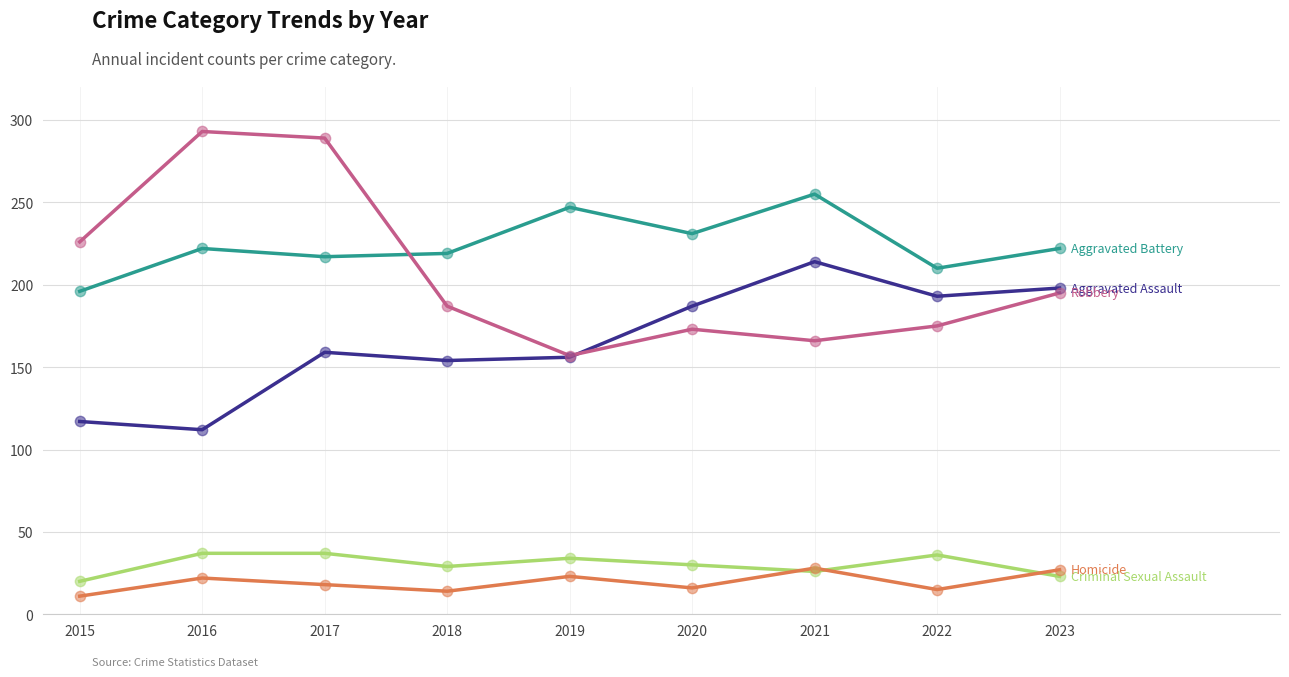

What is the total value across all series at 2023?

665